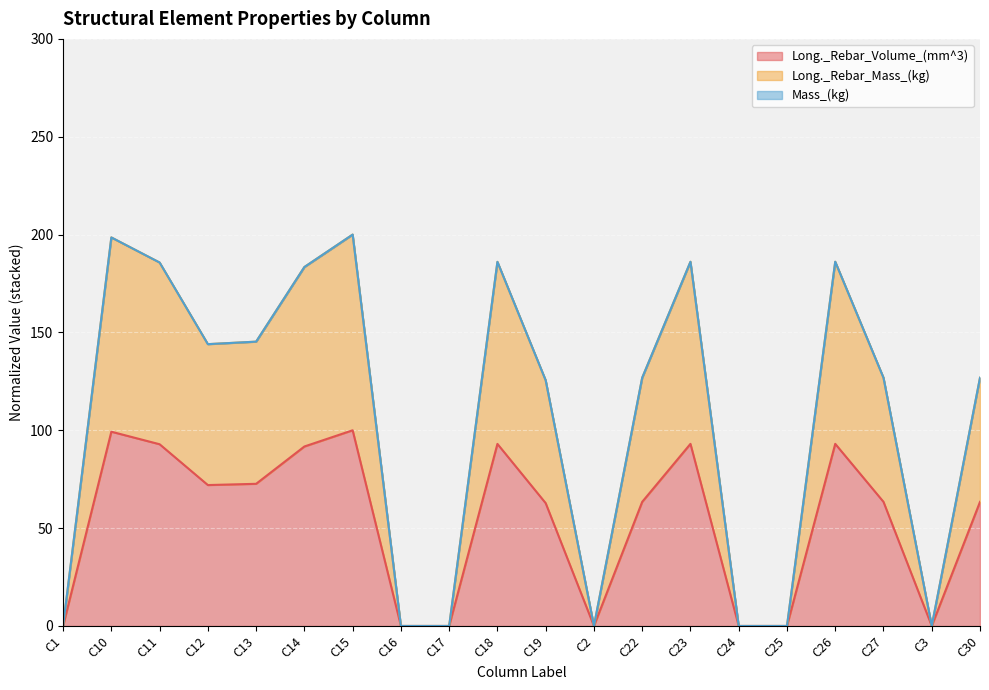

Is it true that Long._Rebar_Volume_(mm^3) equals 0.0 at C16?

True